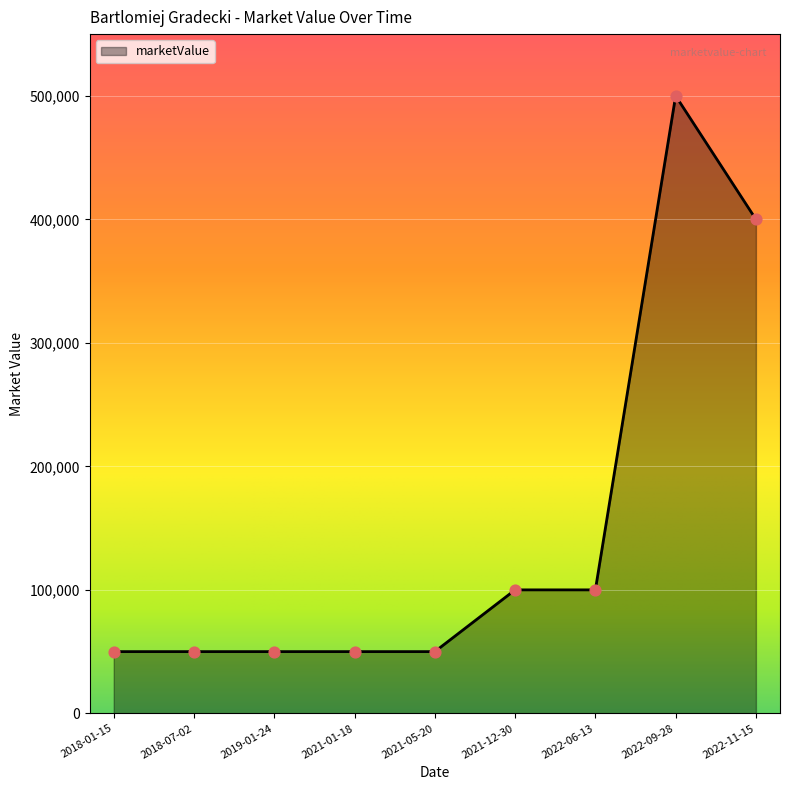

What is the ratio of the value at 2021-05-20 to the value at 2018-07-02?

1.0